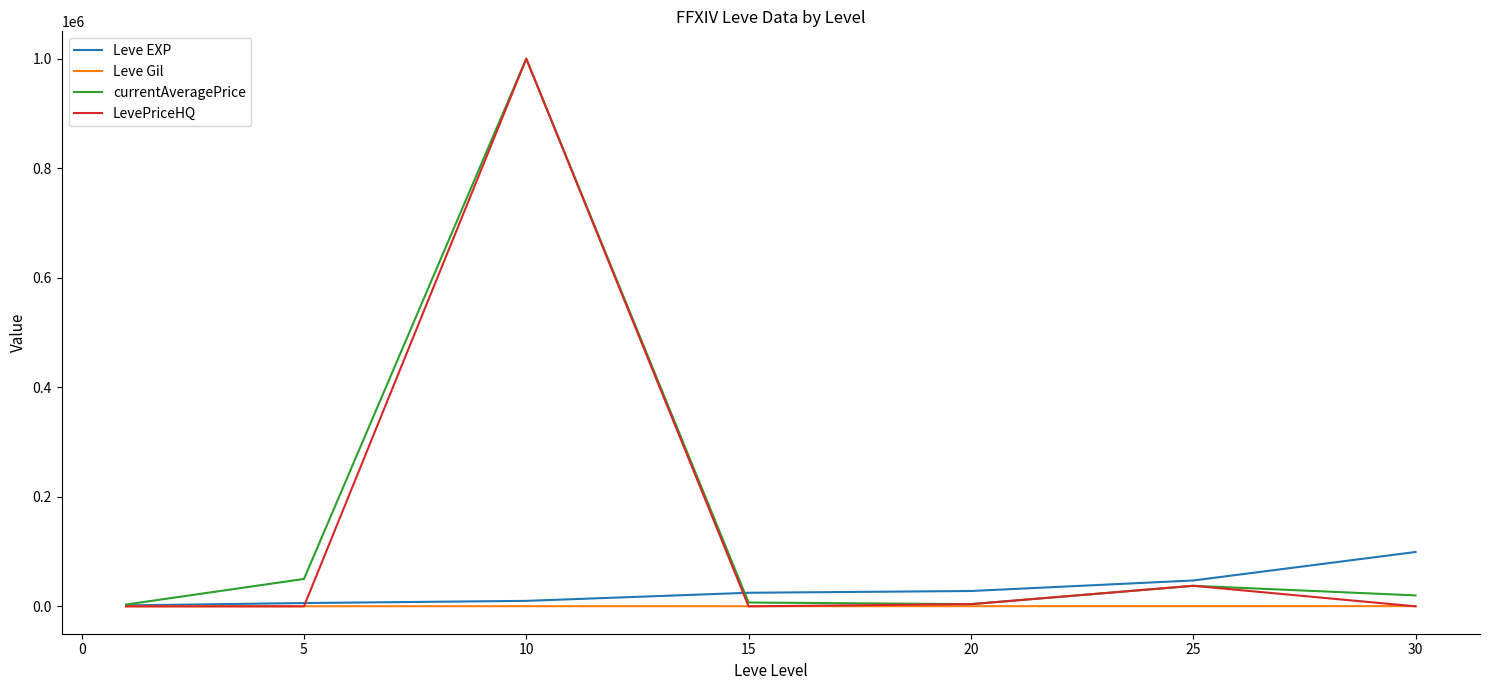

What is the maximum value for LevePriceHQ?

1000000